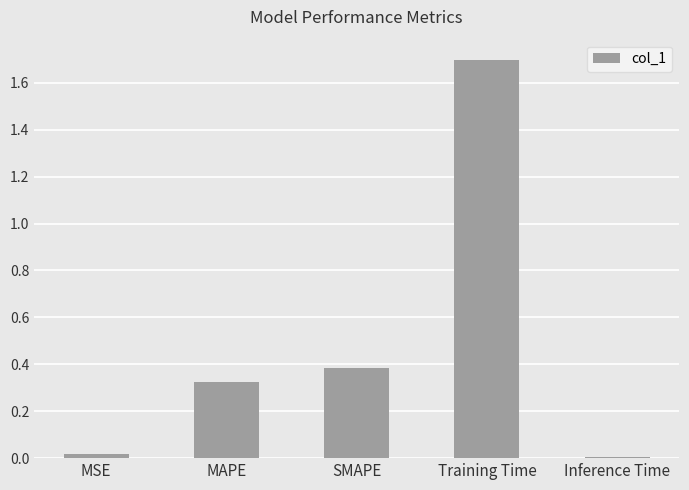

Which has a higher value, MAPE or SMAPE?

SMAPE